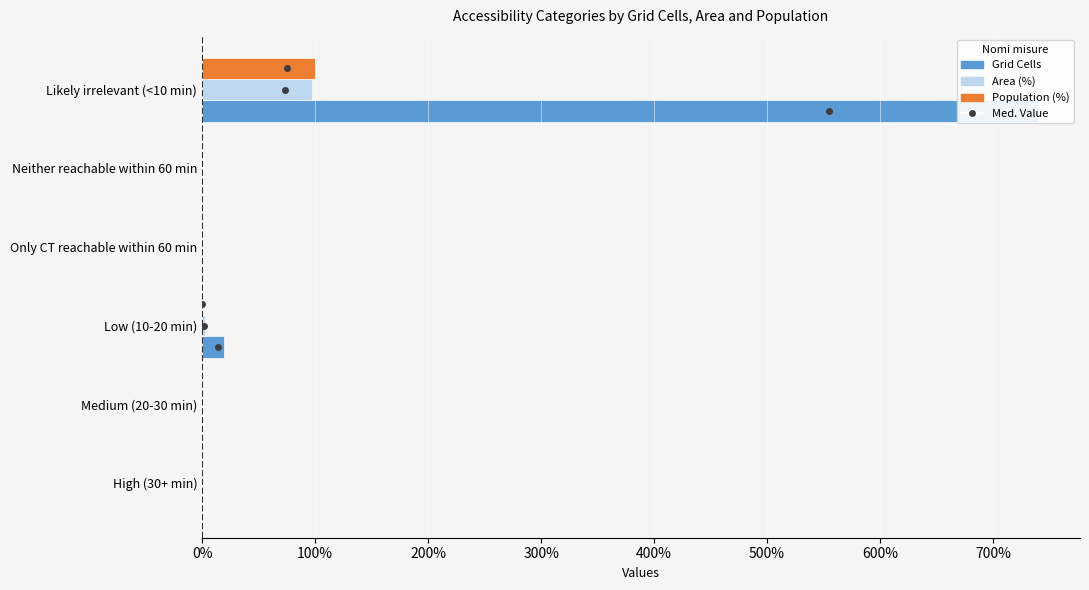

What position from the left is Likely irrelevant (<10 min)?

6